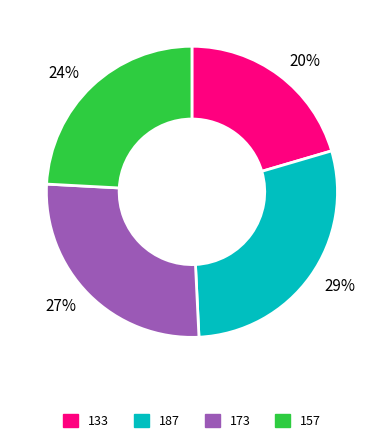

Is there a majority slice in this chart?

No